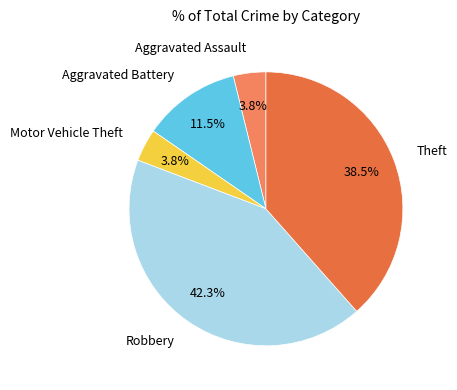

Which category has the biggest portion of the pie?

Robbery